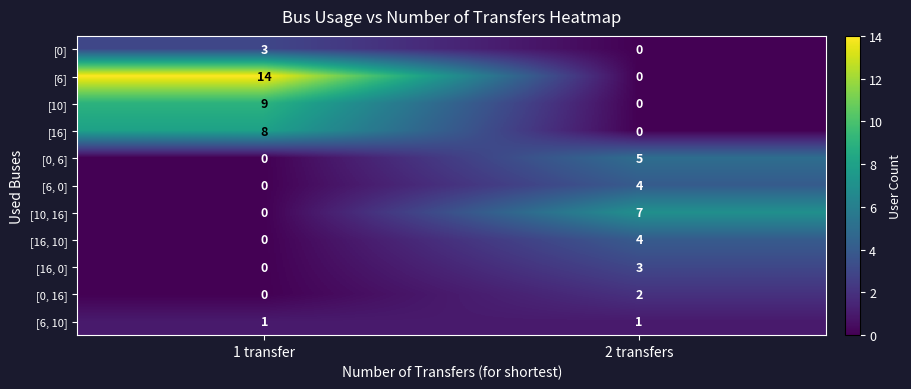

List the labels in order of [16] value, largest first.

1 transfer, 2 transfers